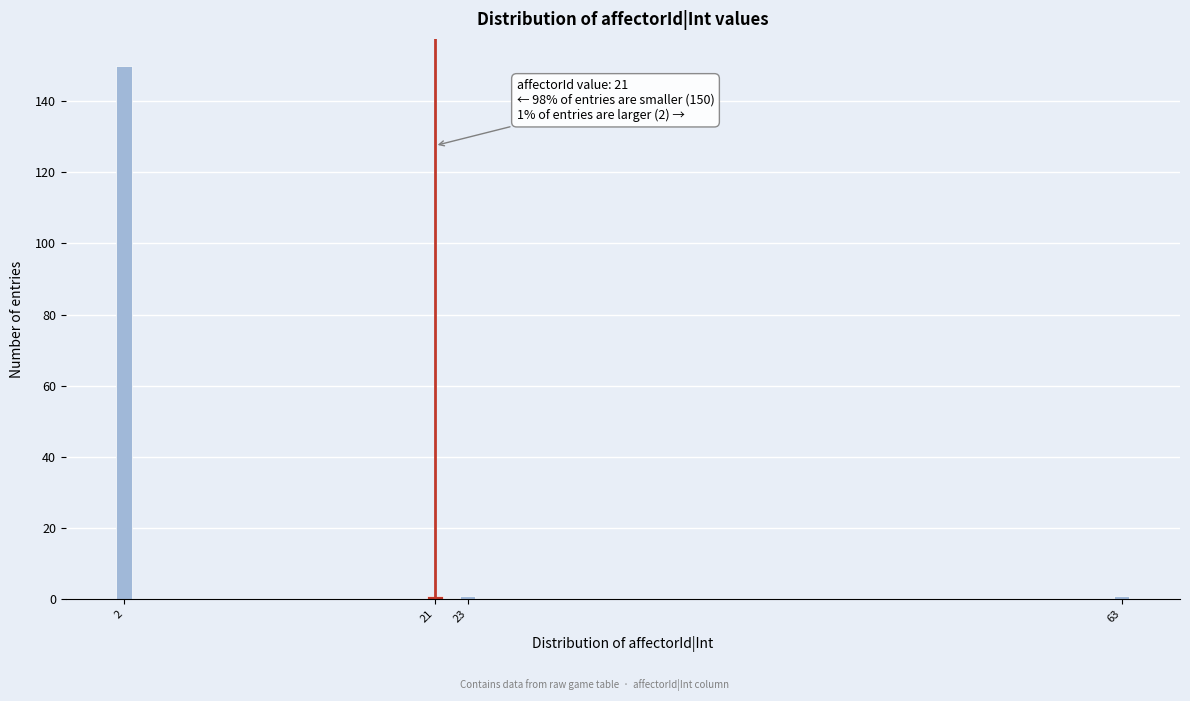

Reading left to right, what are all the values shown in this chart?

150	1	1	1